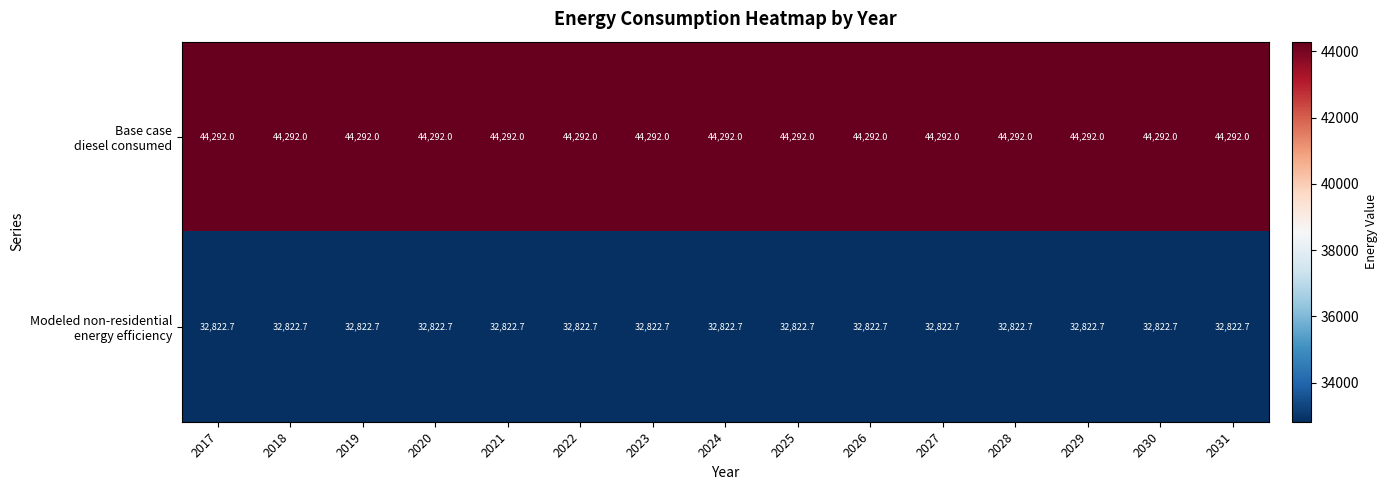

What is the total value across all series at 2024?

77114.7